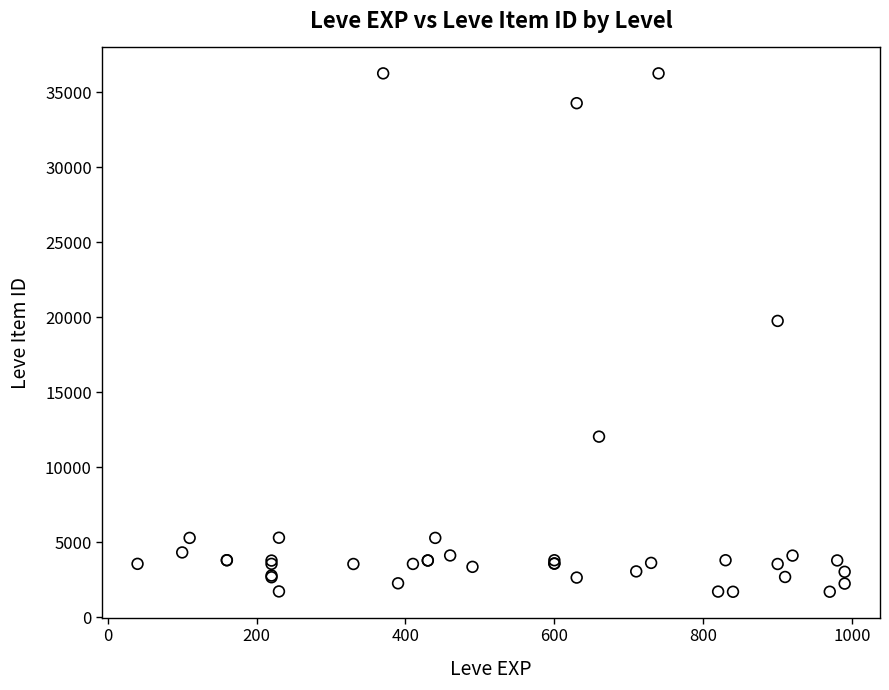

What Y value in the scatter plot is closest to 18967?

19744